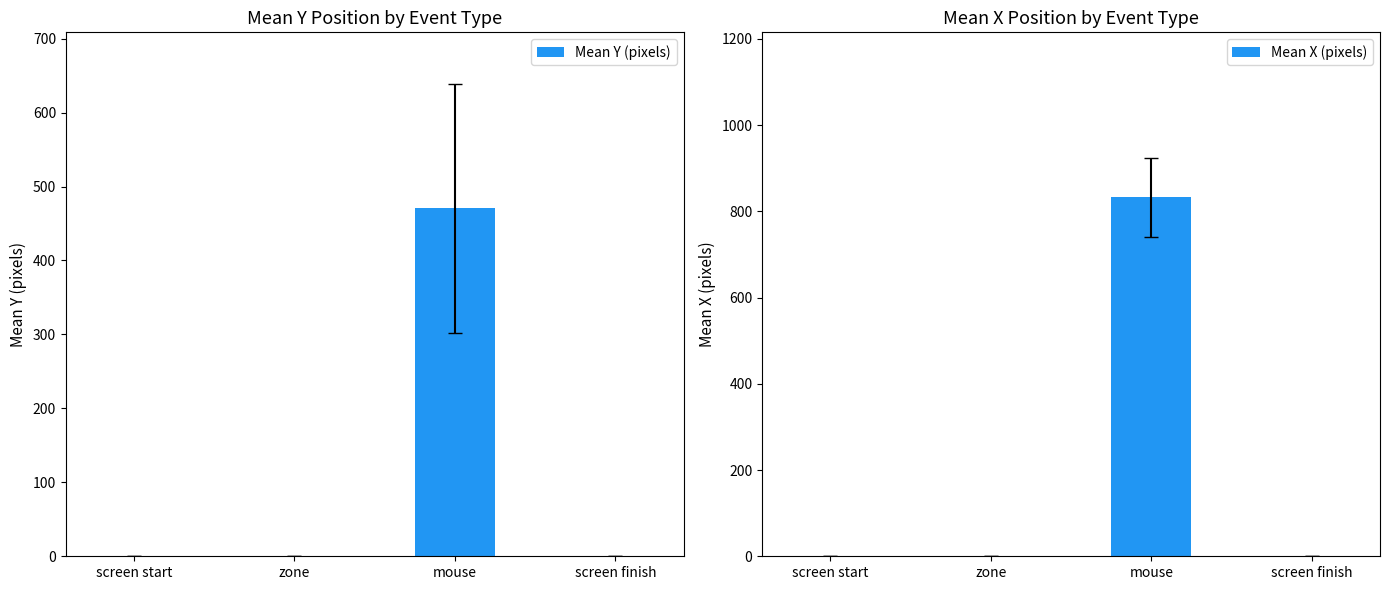

Reading left to right, what are all the values shown in this chart?

Mean Y (pixels): screen start=0.0	zone=0.0	mouse=470.4	screen finish=0.0
Mean X (pixels): screen start=0.0	zone=0.0	mouse=832.1	screen finish=0.0